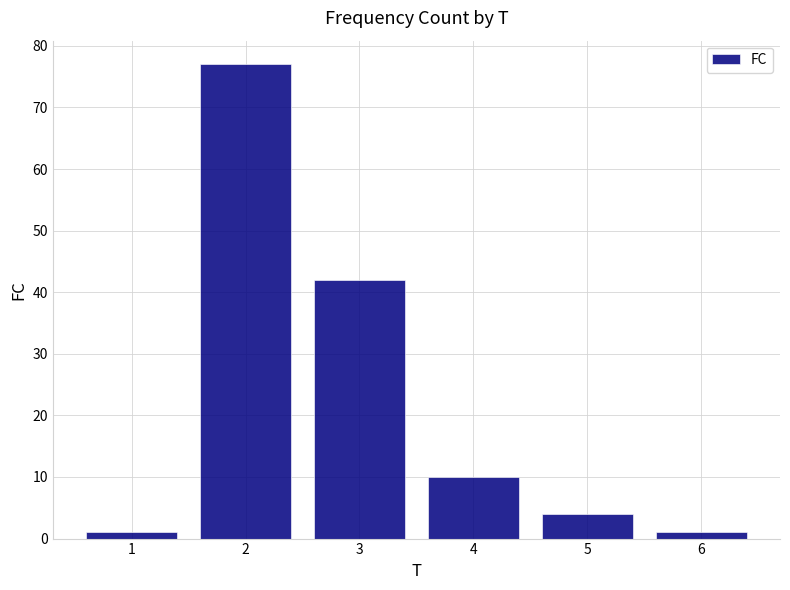

The chart shows a value of 10 at 4. True or false?

True